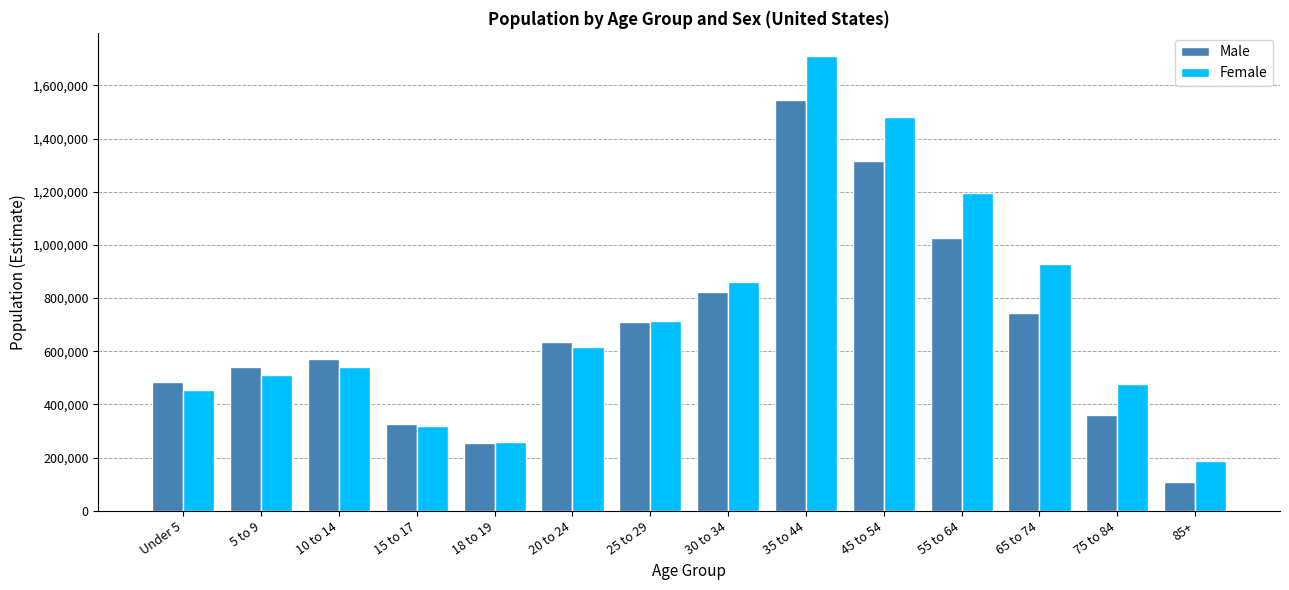

What is the sum of all Male values?

9438261